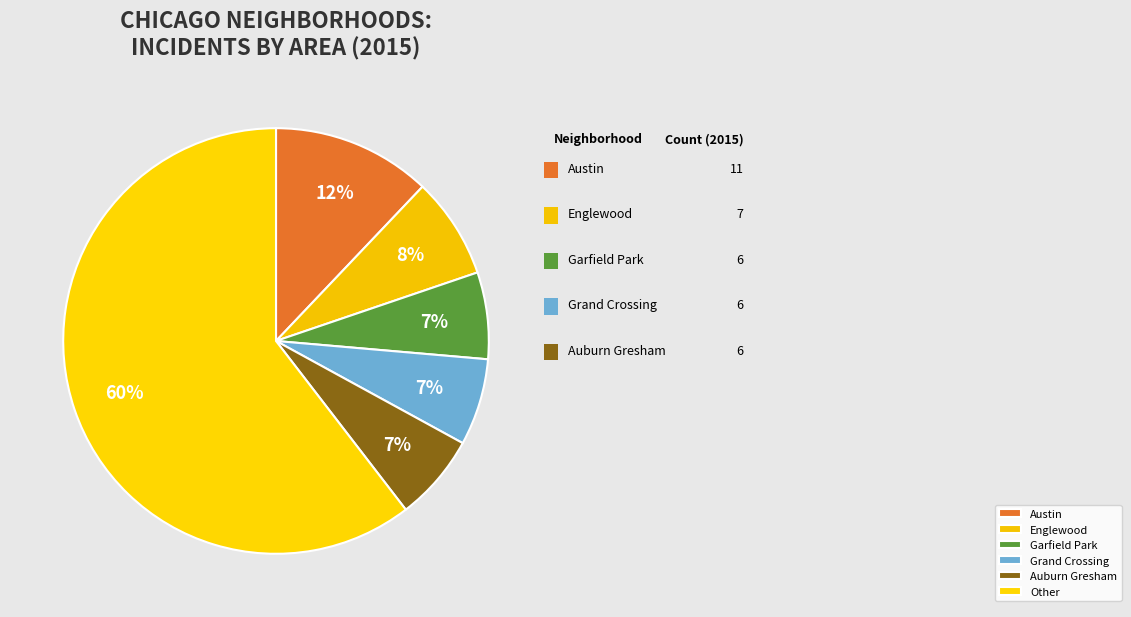

What percentage is the Garfield Park slice, to the nearest percent?

7%